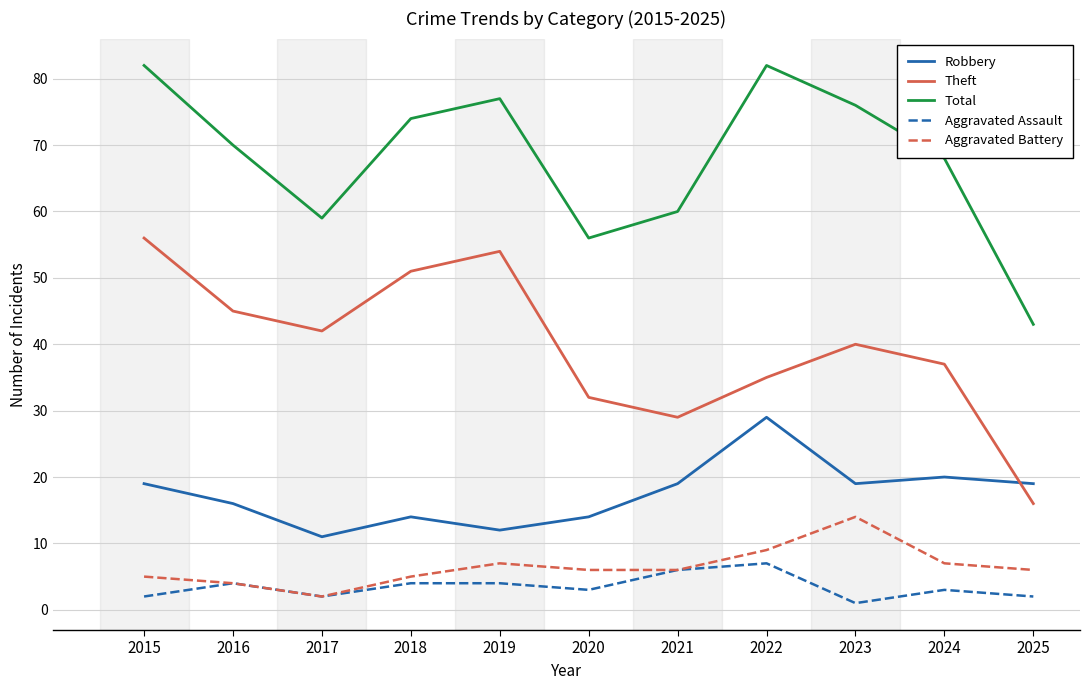

Reading left to right, list all the values displayed in this chart.

Robbery: 19	16	11	14	12	14	19	29	19	20	19
Theft: 56	45	42	51	54	32	29	35	40	37	16
Total: 82	70	59	74	77	56	60	82	76	68	43
Aggravated Assault: 2	4	2	4	4	3	6	7	1	3	2
Aggravated Battery: 5	4	2	5	7	6	6	9	14	7	6